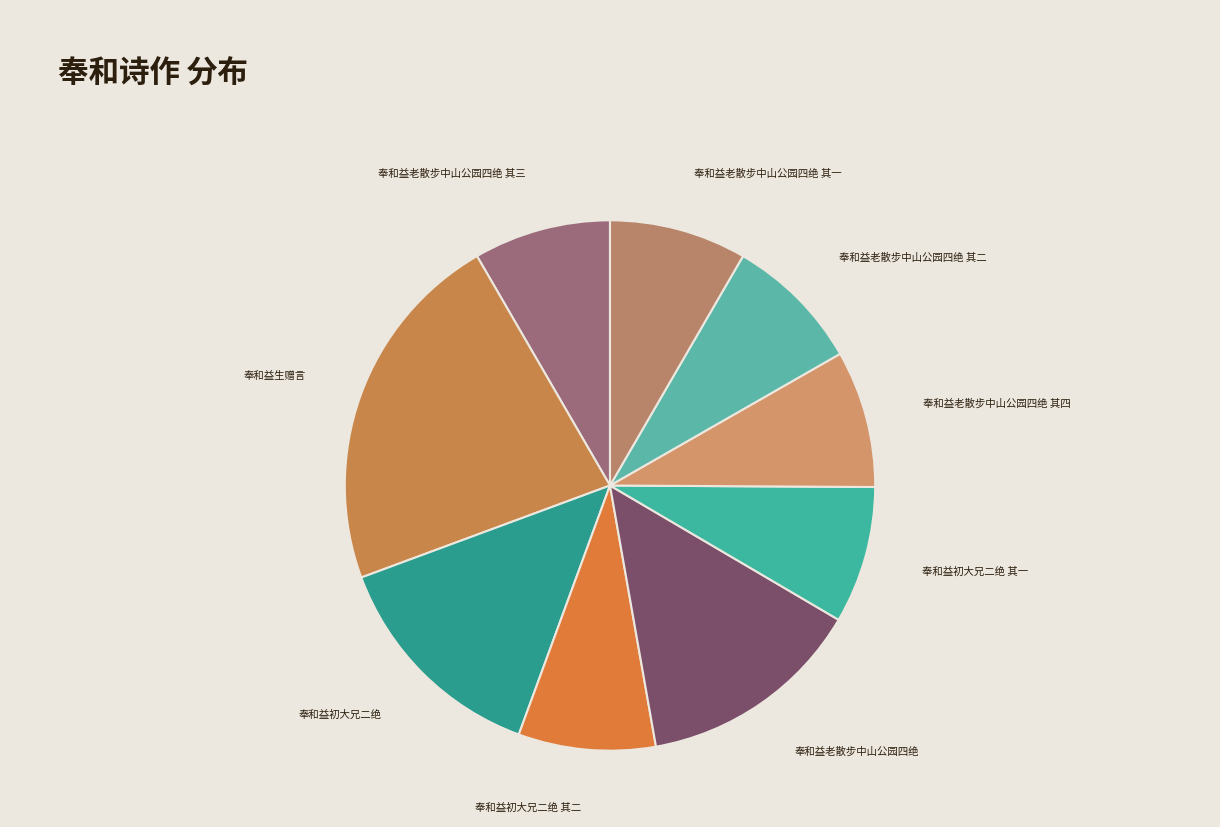

Which category has the biggest portion of the pie?

奉和益生赠言